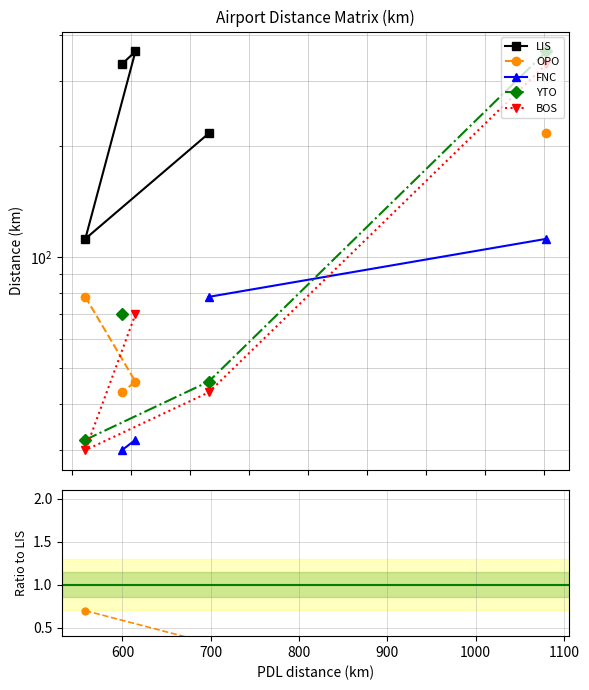

True or false: BOS has more than 2 points higher than both neighbors.

False